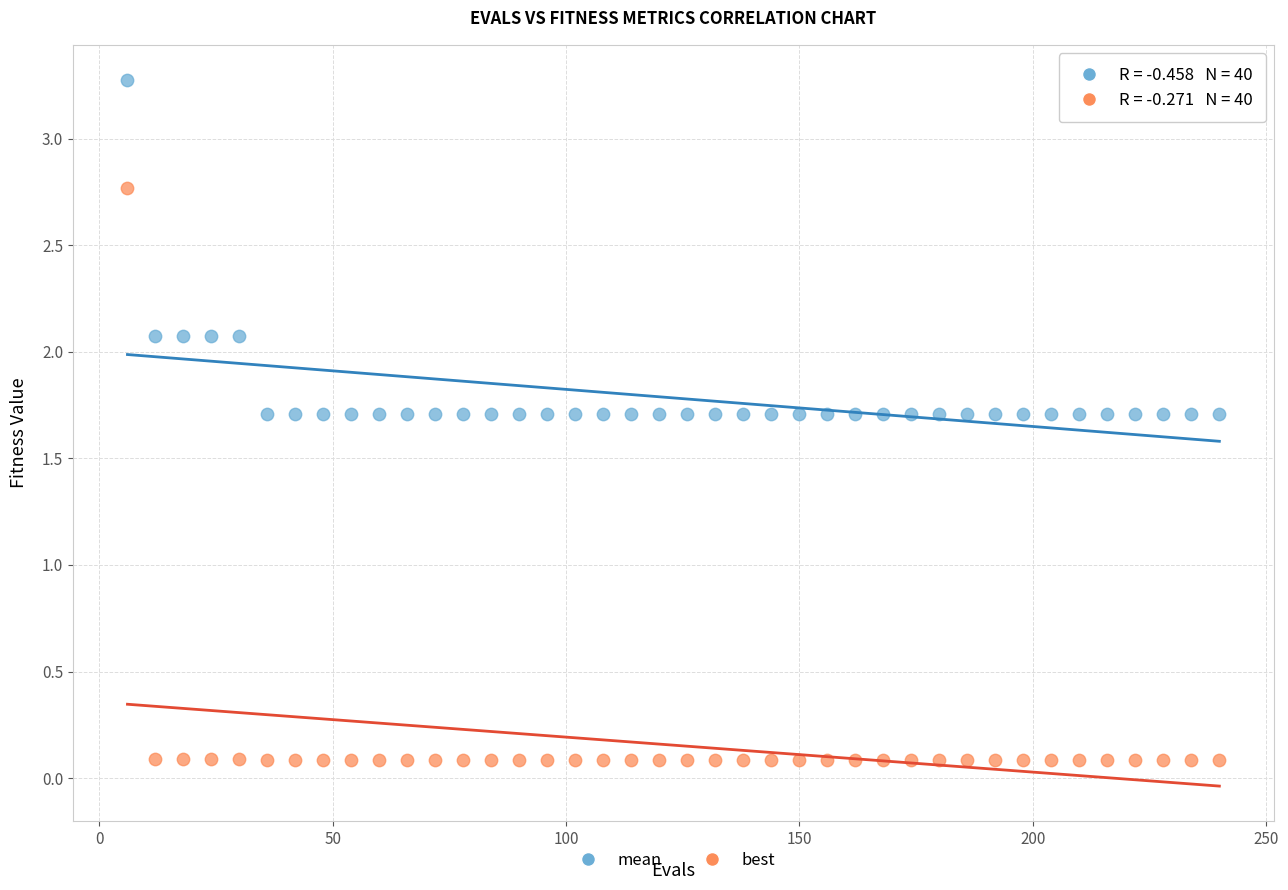

Which series reaches the maximum Y coordinate?

mean